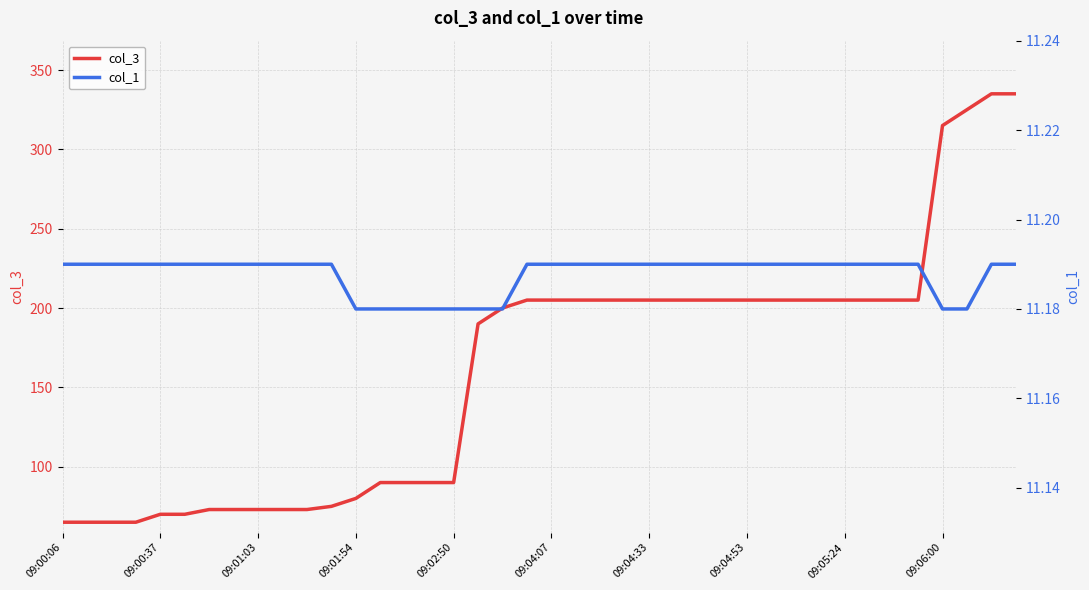

What is the maximum value for col_3?

335